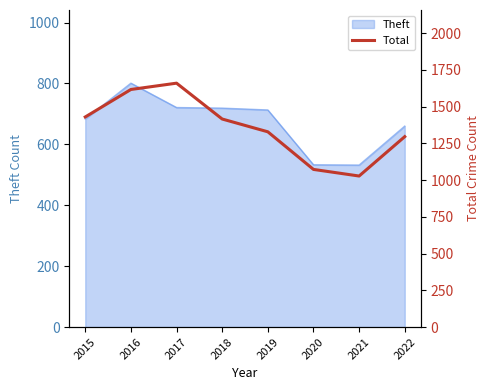

At which label does the data first exceed 1416?

2015